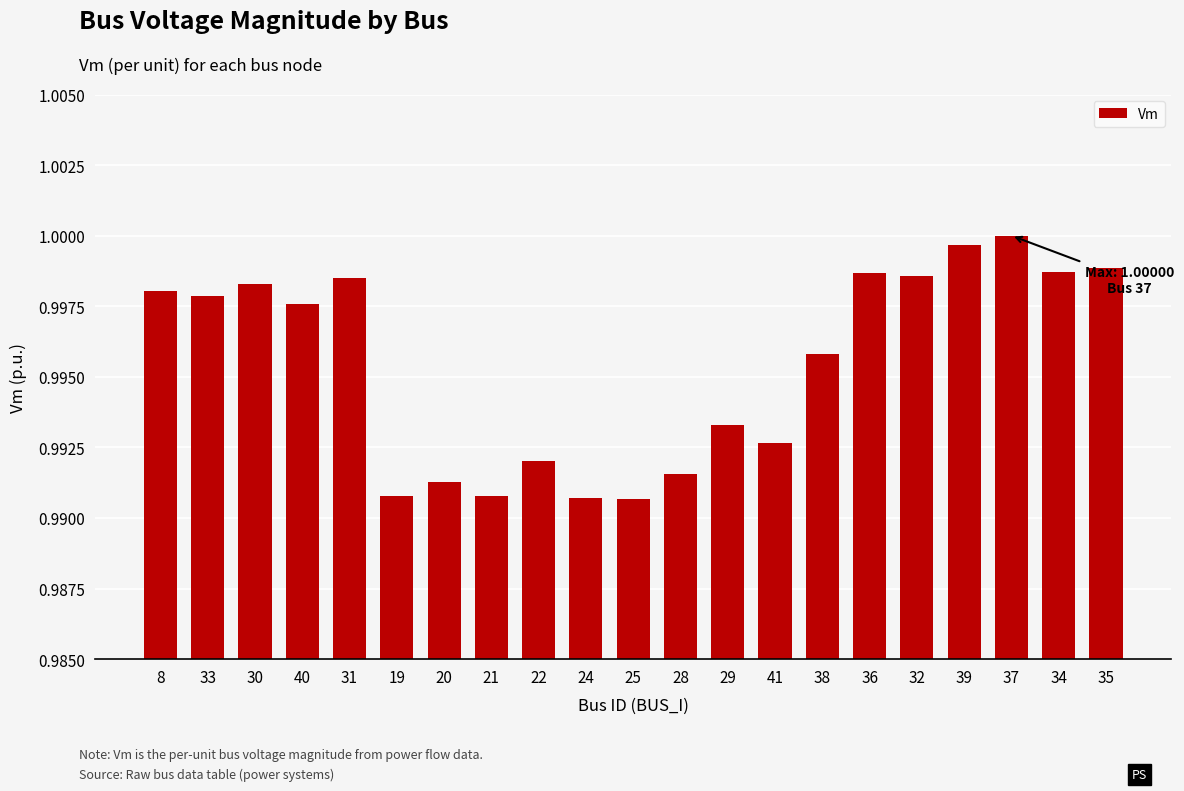

Which has a higher value, 19 or 37?

37